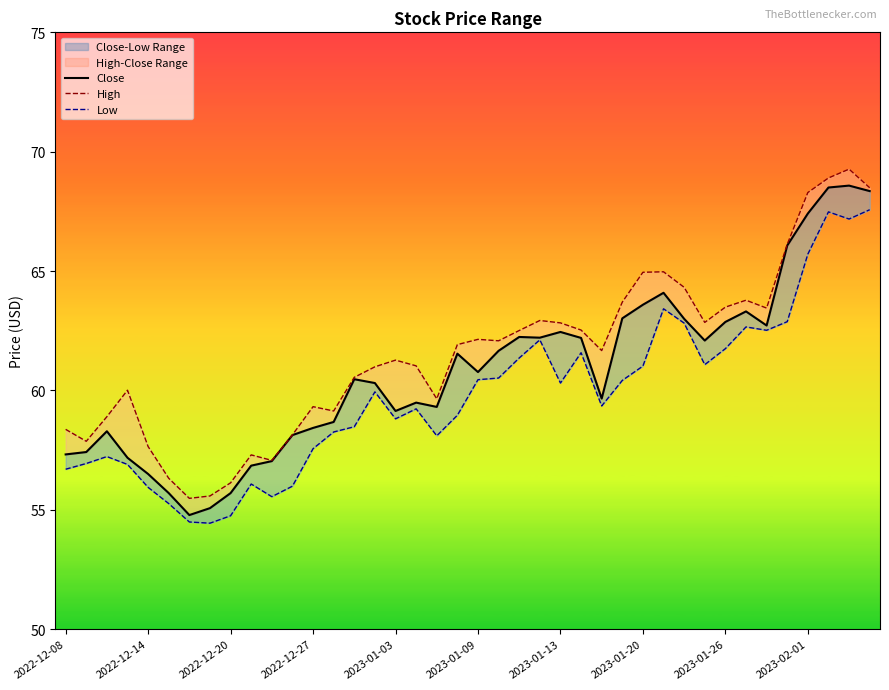

What is the sum of the Low values at 2023-02-01 and 29?

119.5